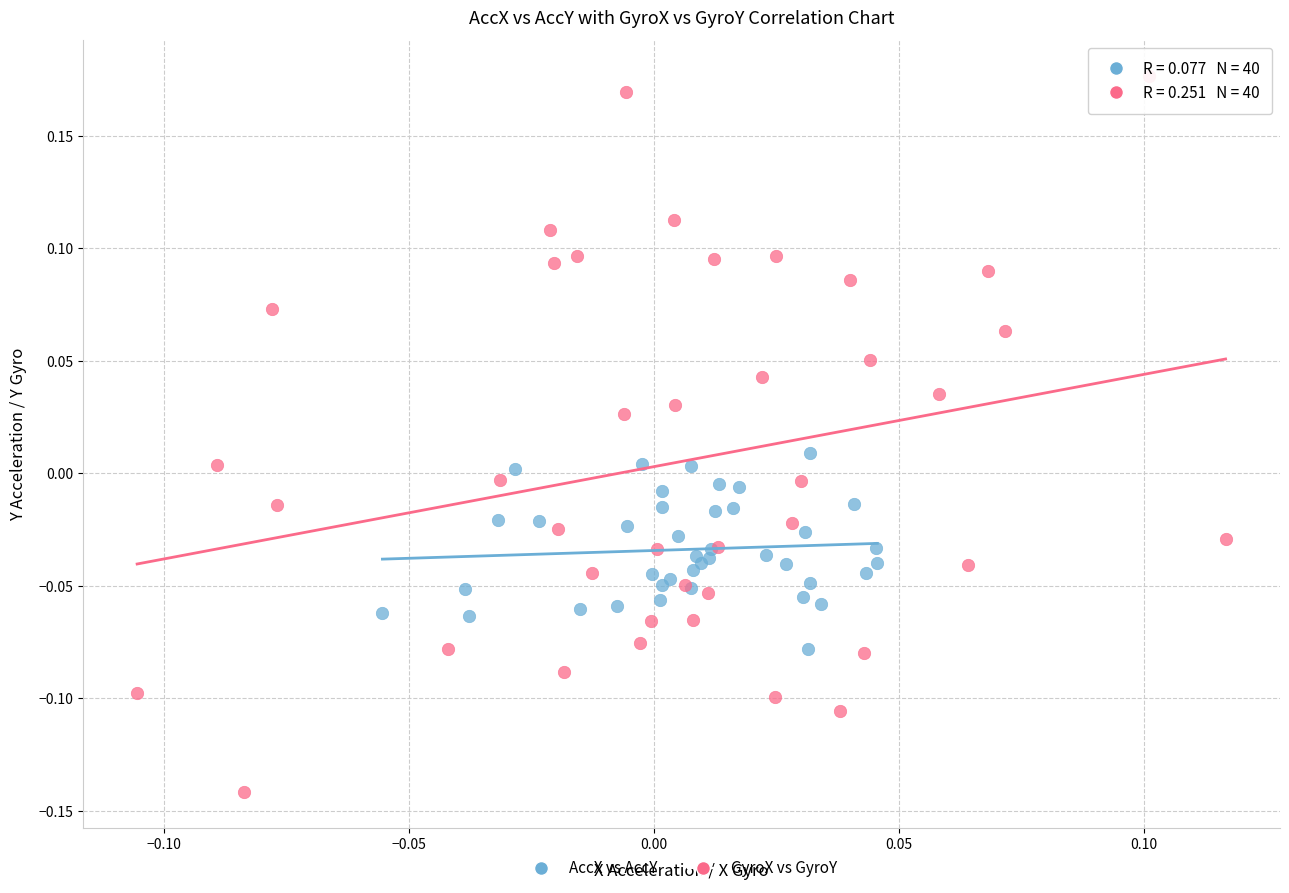

What are all the series names shown in the legend?

AccX vs AccY, GyroX vs GyroY